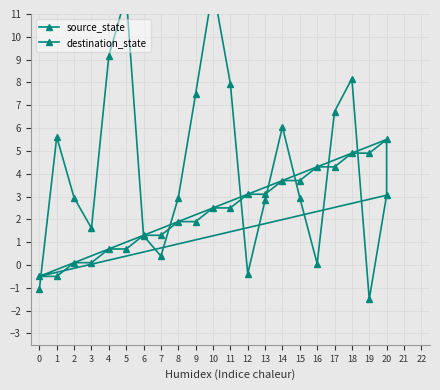

True or false: destination_state has more than 2 points higher than both neighbors.

True